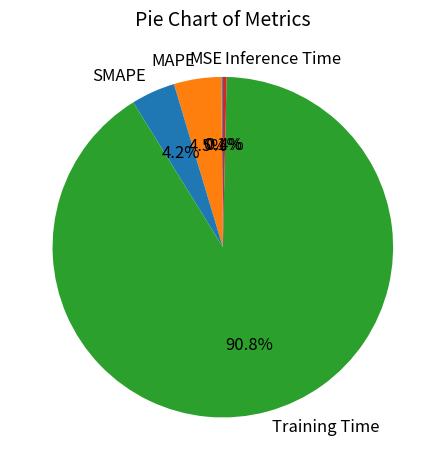

How much of the chart is everything except Inference Time?

99.6%